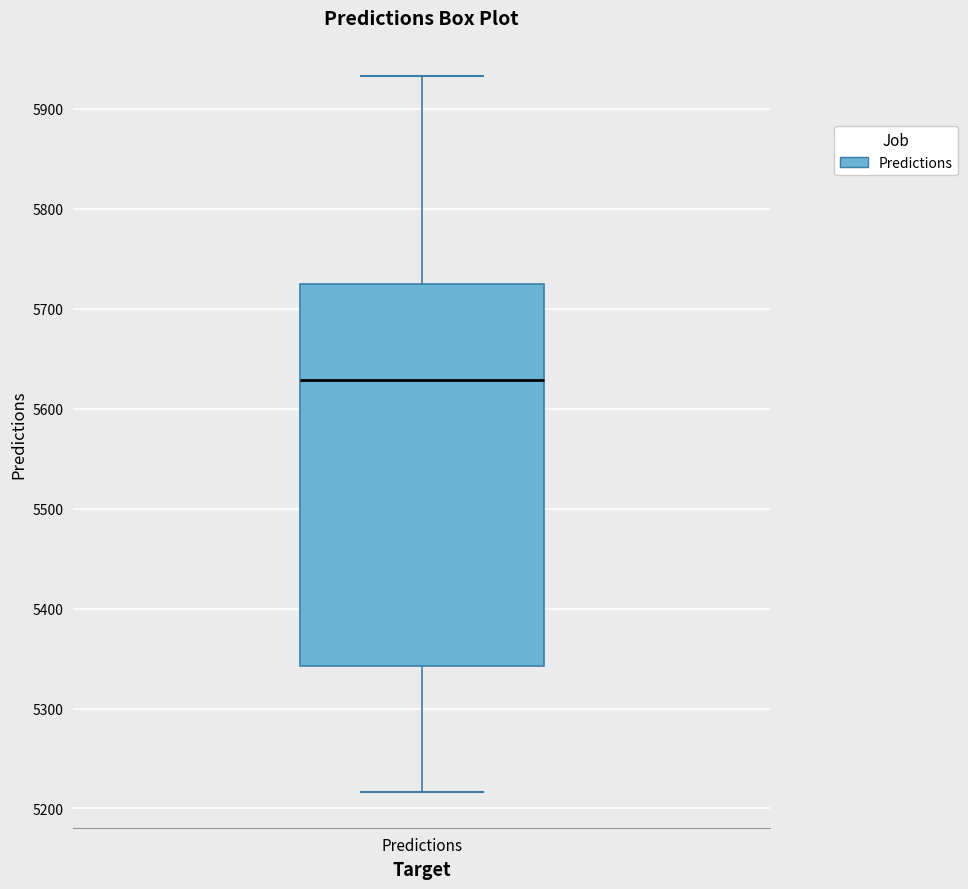

Transcribe this box plot: give where the median line is, the range the box spans, and where the two whiskers end, as read against the y-axis. The values are not printed on the chart, so give them approximately, as read against the axis.

median 5630, box 5340 to 5720, whiskers 5220 to 5930